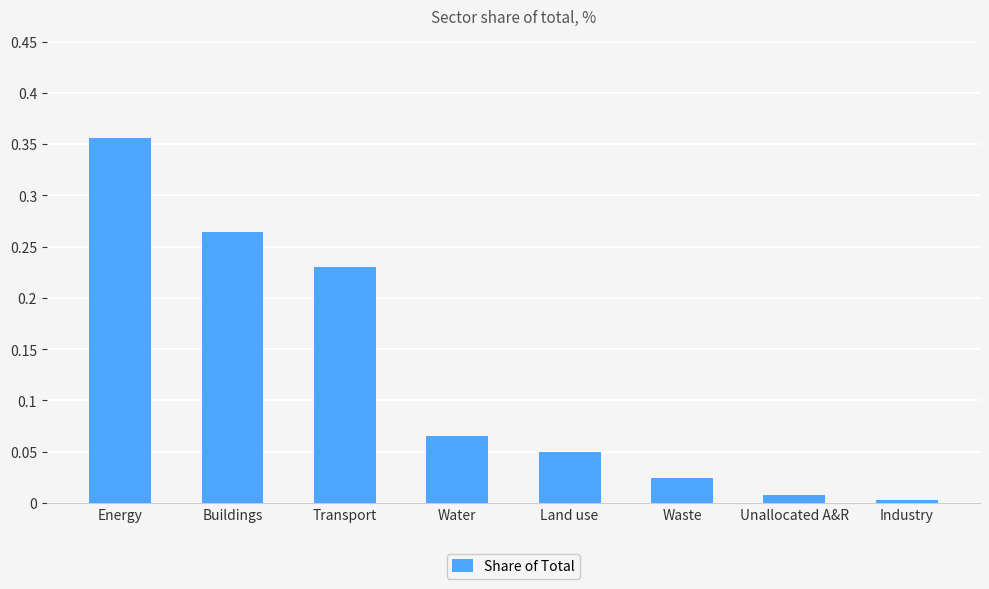

Rank the categories by value from lowest to highest.

Industry, Unallocated A&R, Waste, Land use, Water, Transport, Buildings, Energy